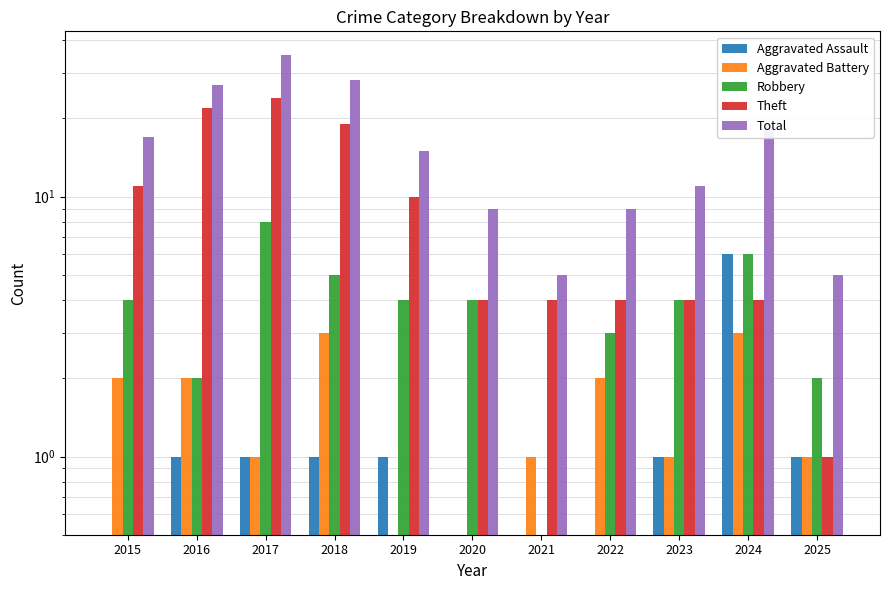

Reading left to right, what are all the values shown in this chart?

Aggravated Assault: 0.5	1.0	1.0	1.0	1.0	0.5	0.5	0.5	1.0	6.0	1.0
Aggravated Battery: 2.0	2.0	1.0	3.0	0.5	0.5	1.0	2.0	1.0	3.0	1.0
Robbery: 4.0	2.0	8.0	5.0	4.0	4.0	0.5	3.0	4.0	6.0	2.0
Theft: 11.0	22.0	24.0	19.0	10.0	4.0	4.0	4.0	4.0	4.0	1.0
Total: 17.0	27.0	35.0	28.0	15.0	9.0	5.0	9.0	11.0	19.0	5.0